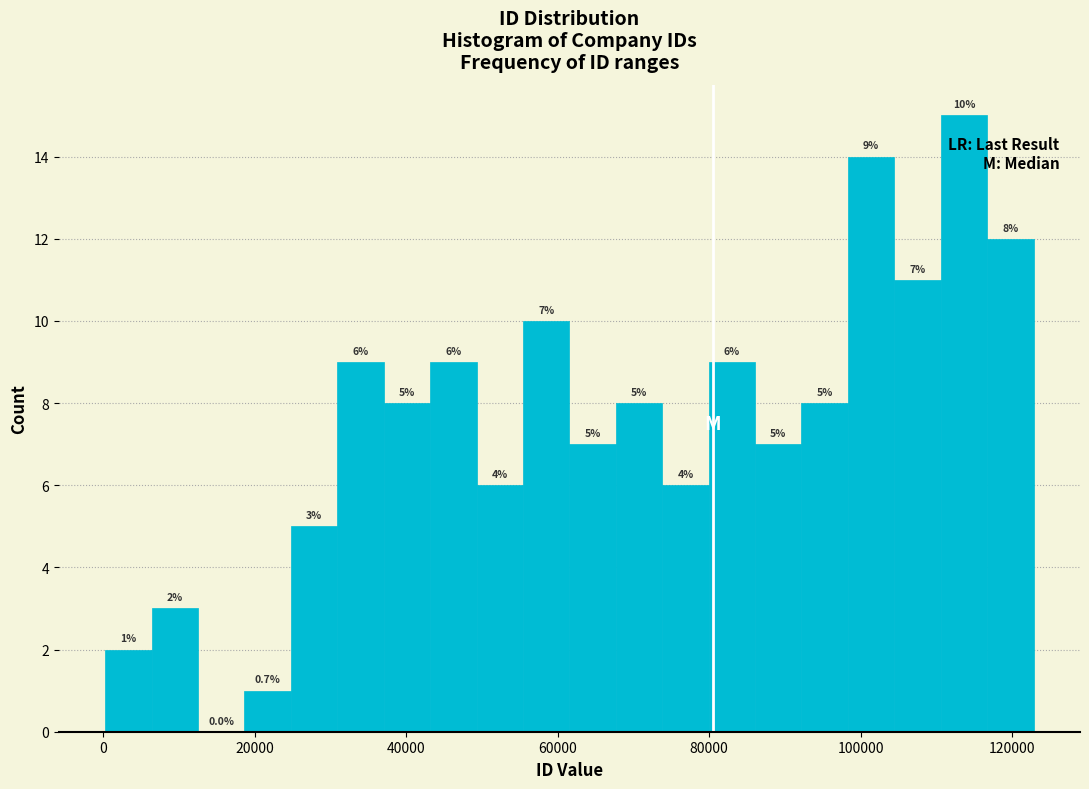

Read against the x-axis, roughly where is the centre of the tallest bar?

114000